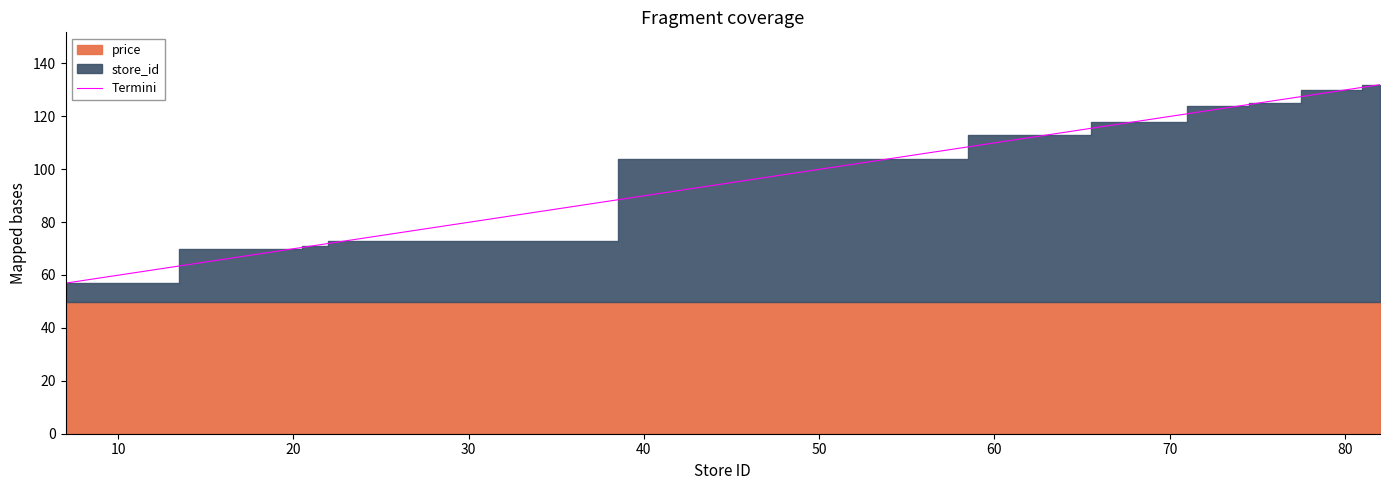

What is the minimum value for Termini?

56.9